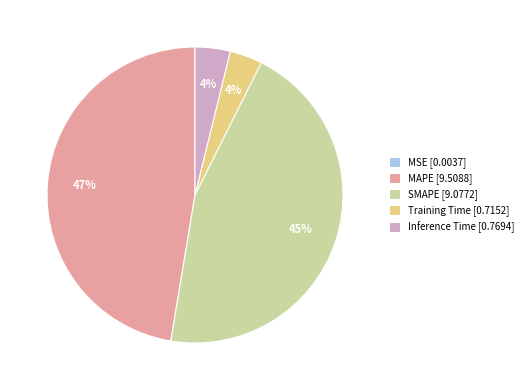

What is the ratio of the value at MAPE [9.5088] to the value at SMAPE [9.0772]?

1.0